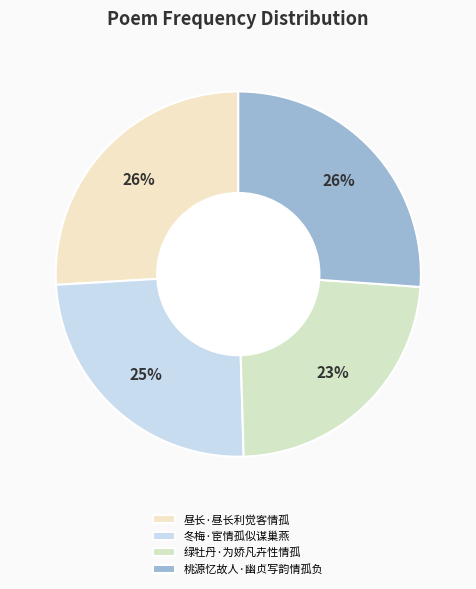

Rank the categories by value from lowest to highest.

绿牡丹·为娇凡卉性情孤, 冬梅·宦情孤似谋巢燕, 昼长·昼长利觉客情孤, 桃源忆故人·幽贞写韵情孤负